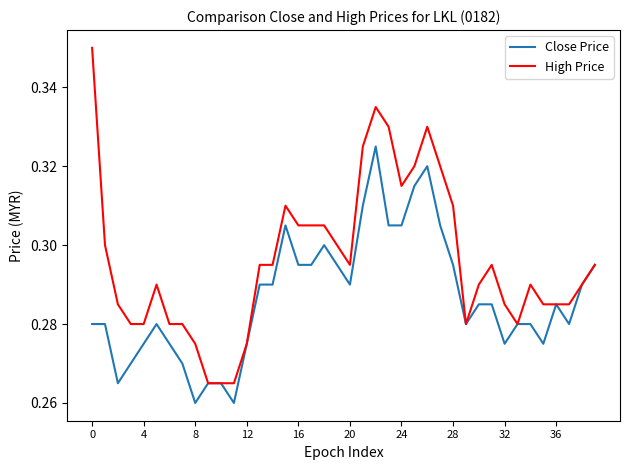

Rank the series by their maximum value, from lowest to highest.

Close Price, High Price